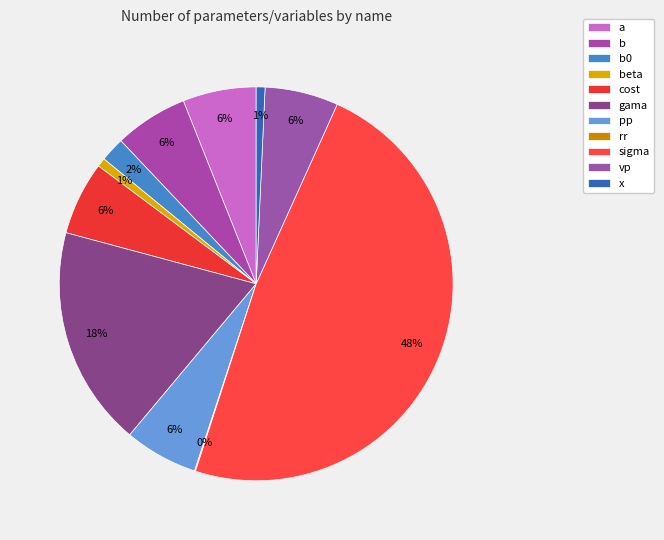

Does vp account for over 50% of the chart?

No